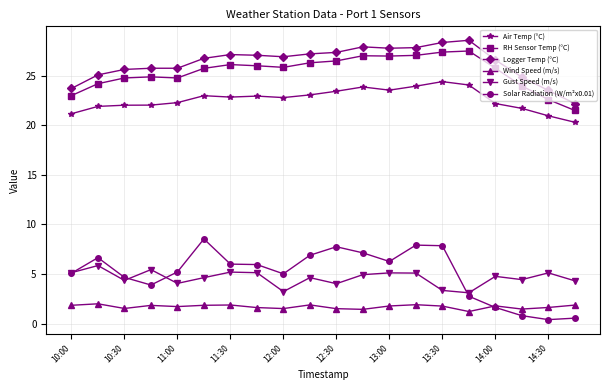

What is the maximum value for RH Sensor Temp (°C)?

27.5